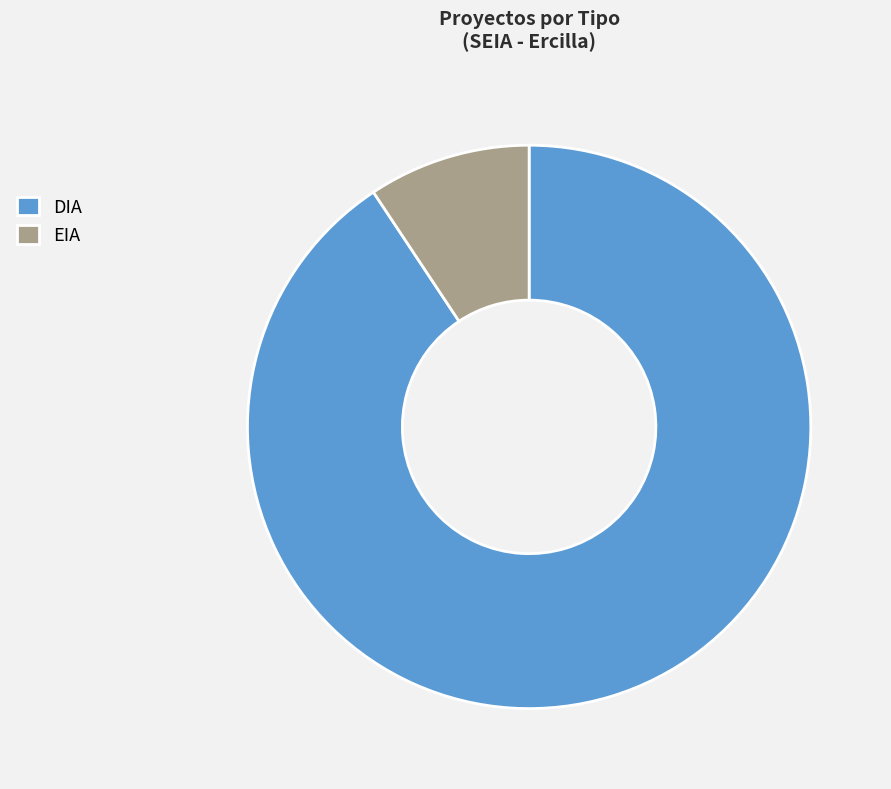

How many slices are in this pie chart?

2